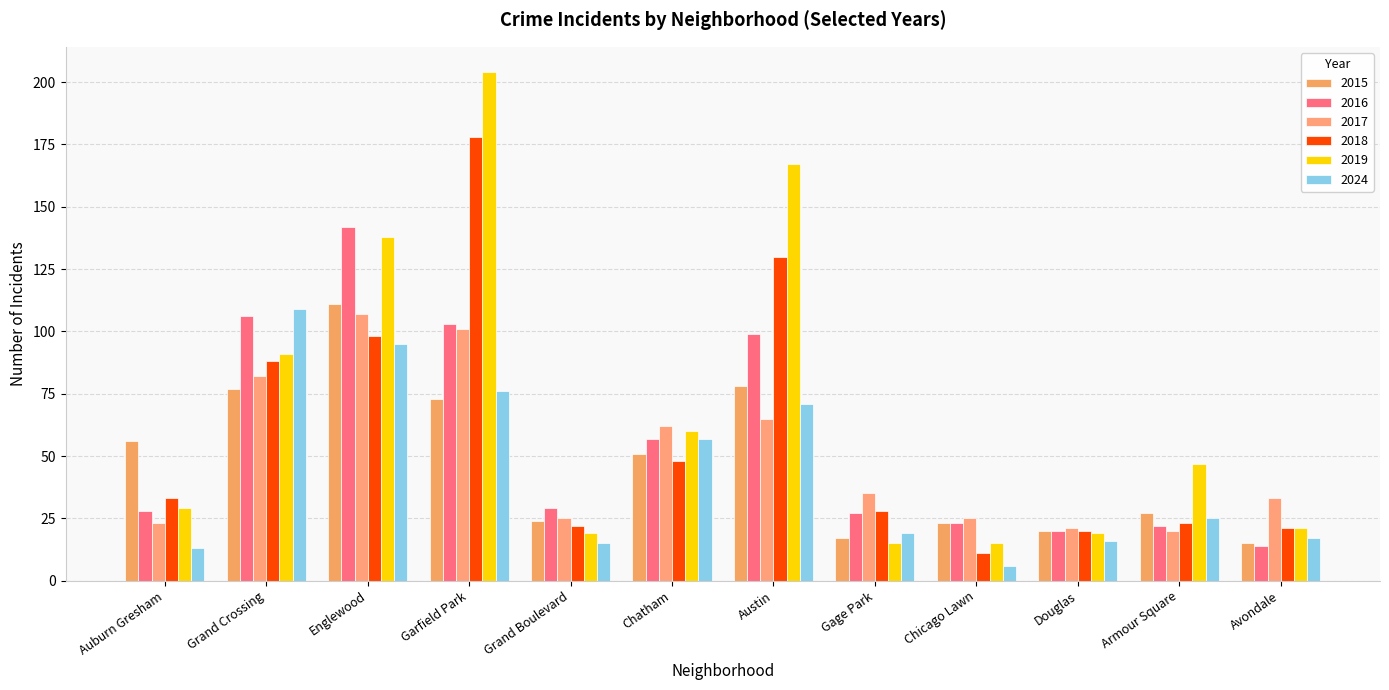

How many bars are there in total?

72